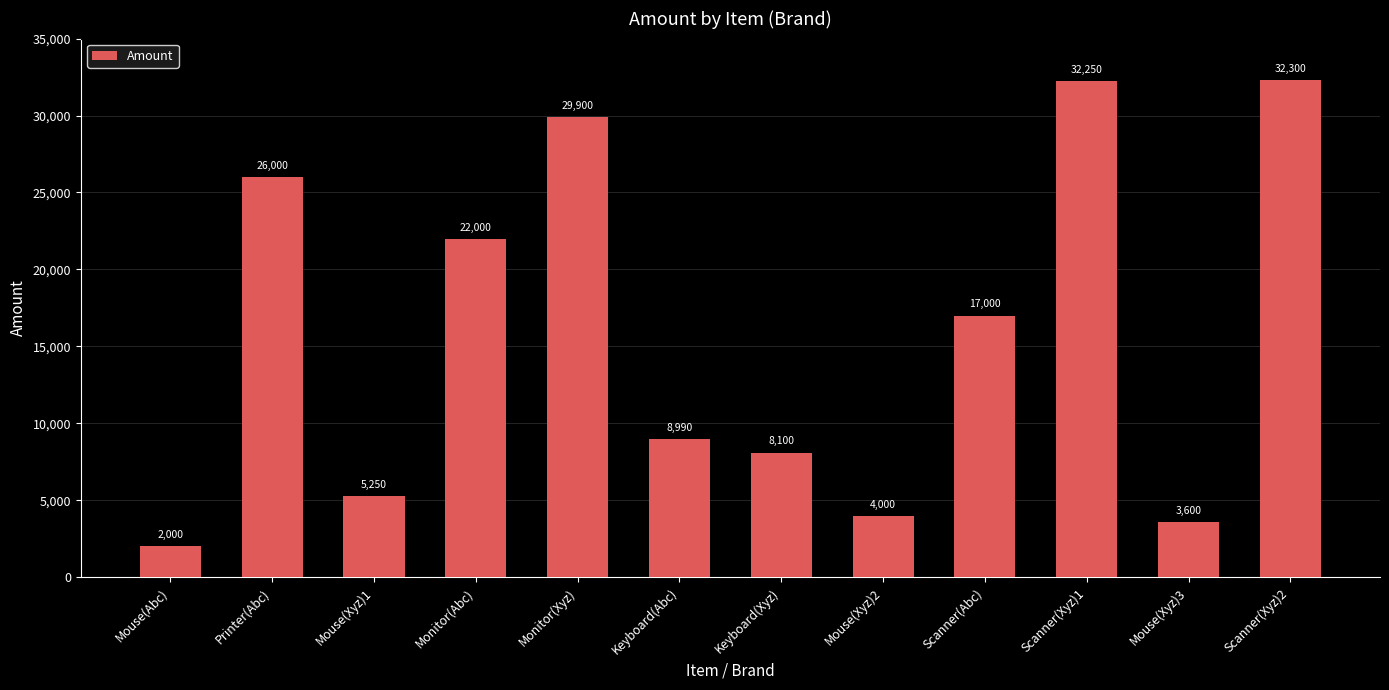

What position from the left is Mouse(Xyz)1?

3